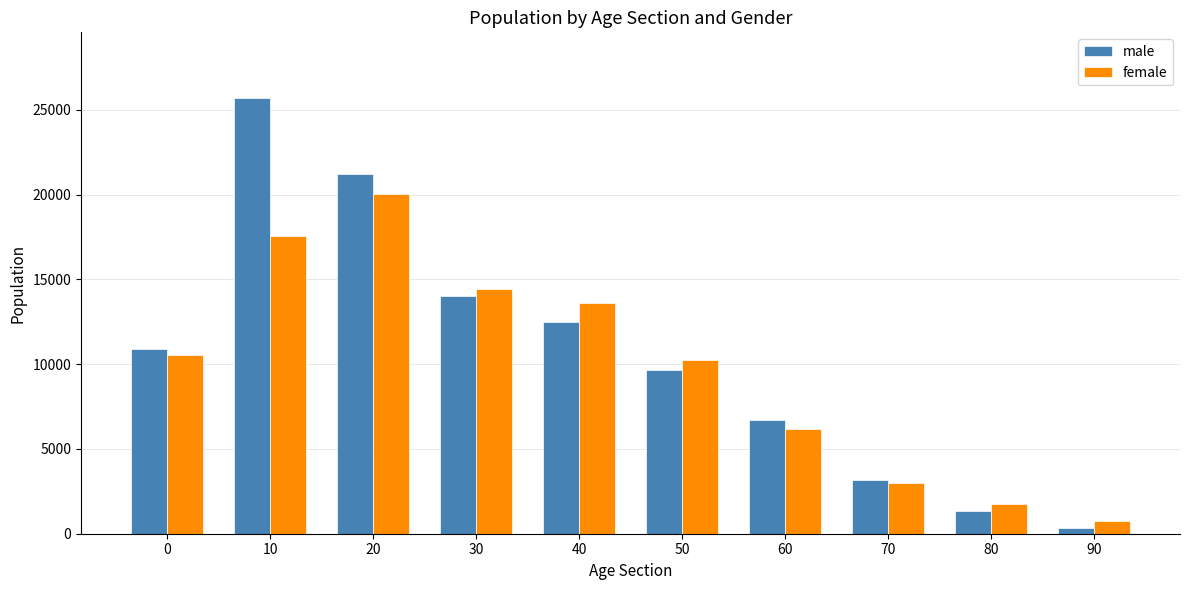

List the series in order of their peak value, highest first.

male, female